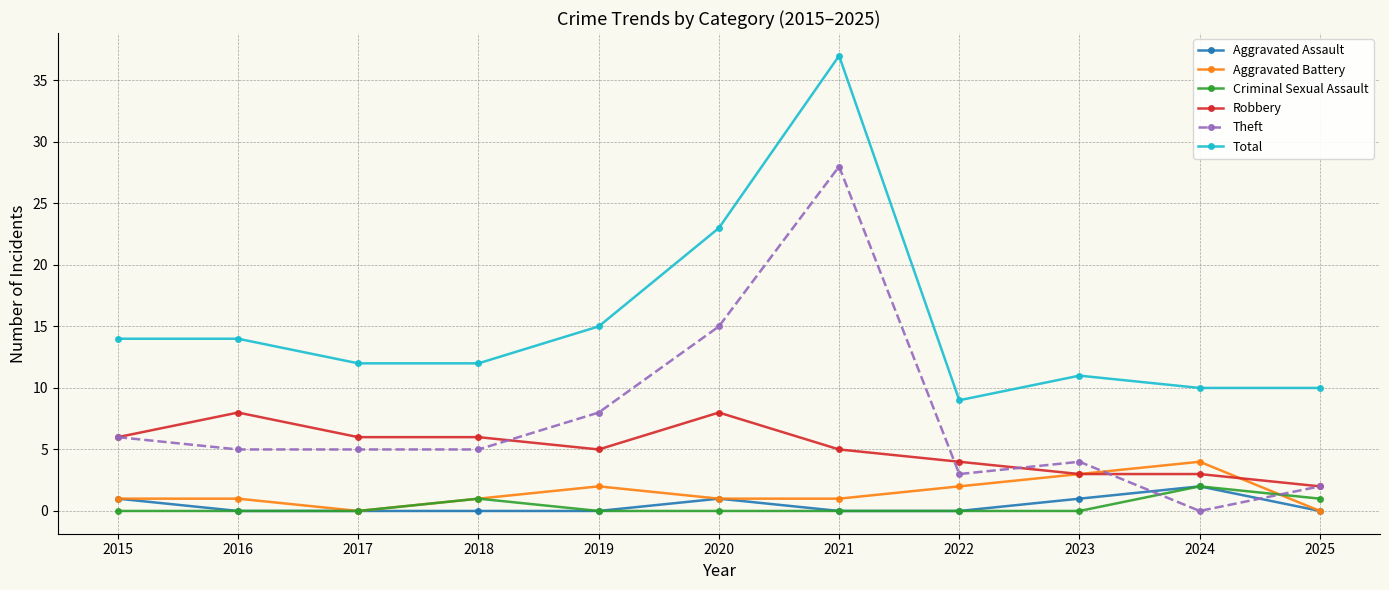

True or false: Aggravated Battery and Total cross at least once.

False